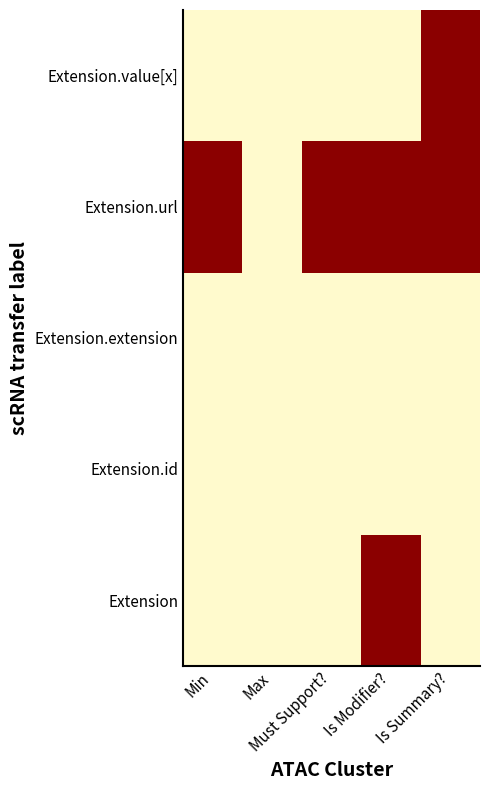

Reading left to right, extract all data points from this chart.

Extension: Min=0	Max=0	Must Support?=0	Is Modifier?=1	Is Summary?=0
Extension.id: Min=0	Max=0	Must Support?=0	Is Modifier?=0	Is Summary?=0
Extension.extension: Min=0	Max=0	Must Support?=0	Is Modifier?=0	Is Summary?=0
Extension.url: Min=1	Max=0	Must Support?=1	Is Modifier?=1	Is Summary?=1
Extension.value[x]: Min=0	Max=0	Must Support?=0	Is Modifier?=0	Is Summary?=1